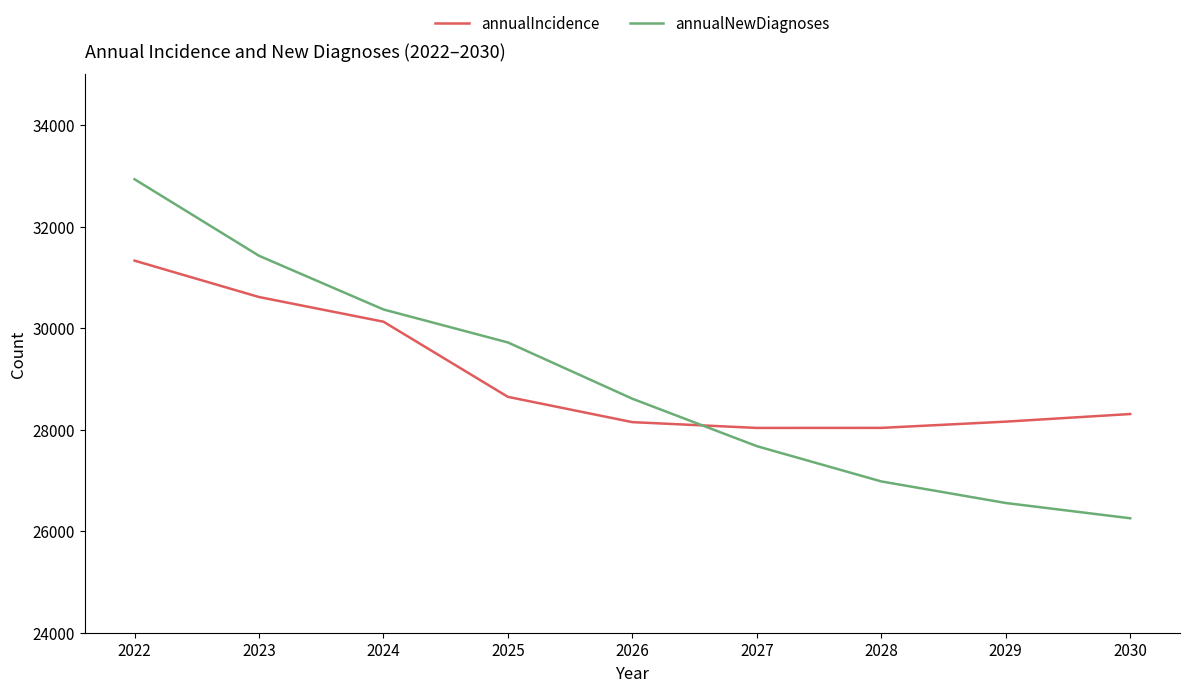

Rank the series by their maximum value, from lowest to highest.

annualIncidence, annualNewDiagnoses